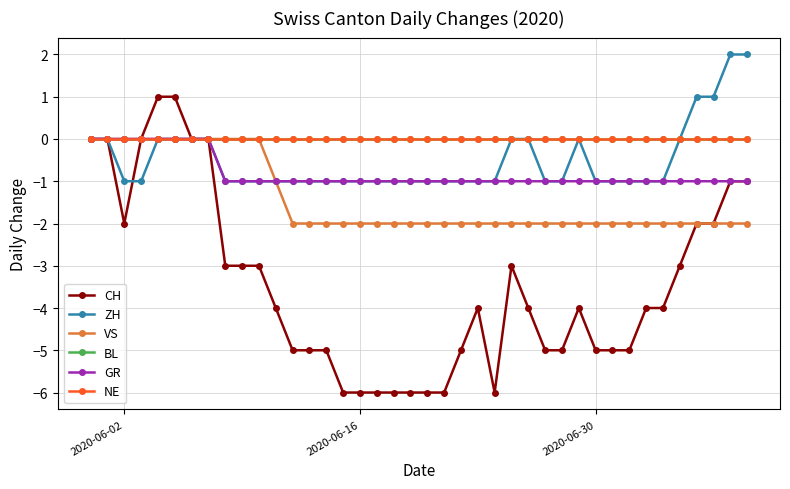

Is this an area chart (filled region under the line)?

No